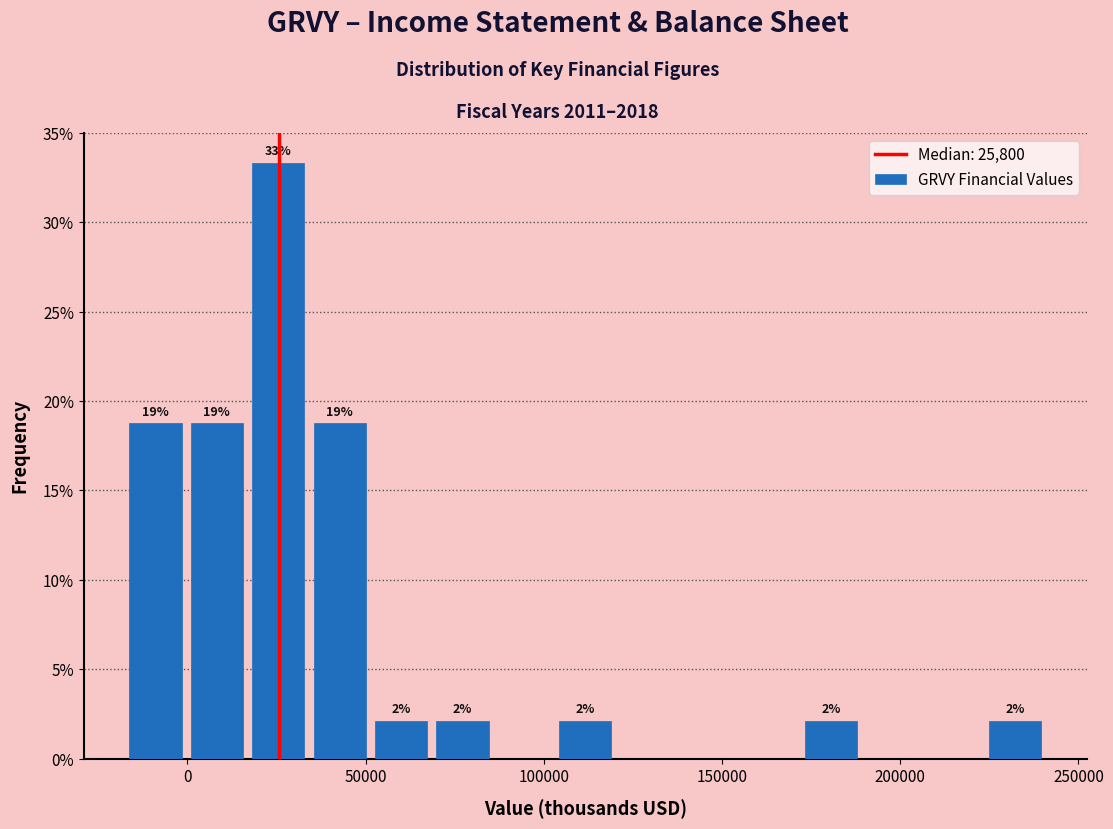

Read against the x-axis, roughly where is the centre of the tallest bar?

25000